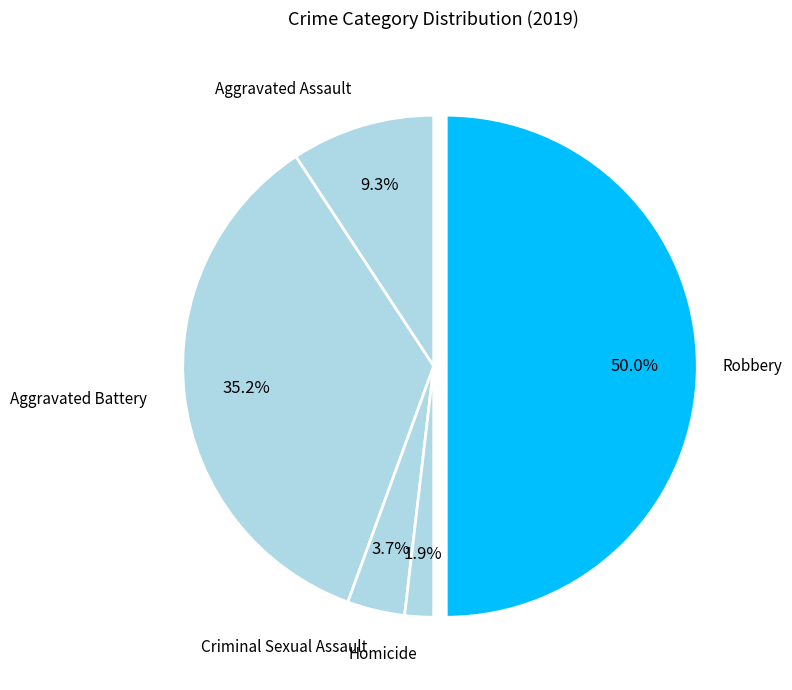

What percentage is the Homicide slice, to the nearest percent?

2%